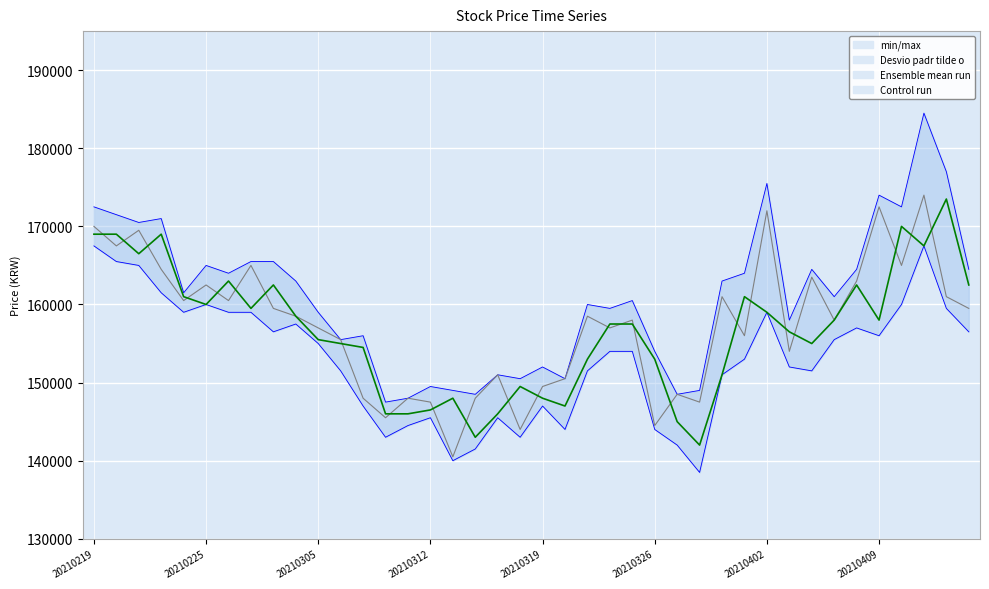

Which series has the largest total across all categories?

Ensemble mean run